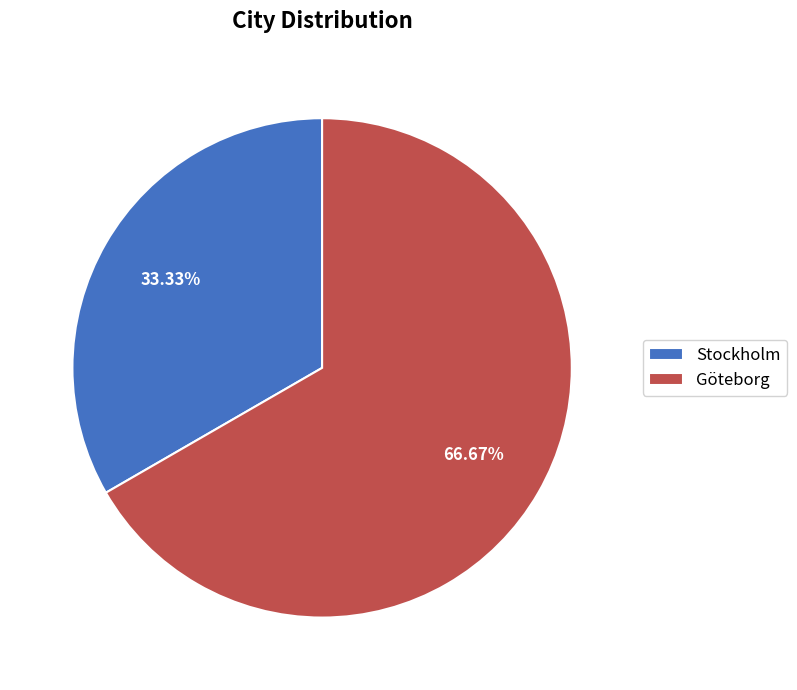

How many slices are in this pie chart?

2